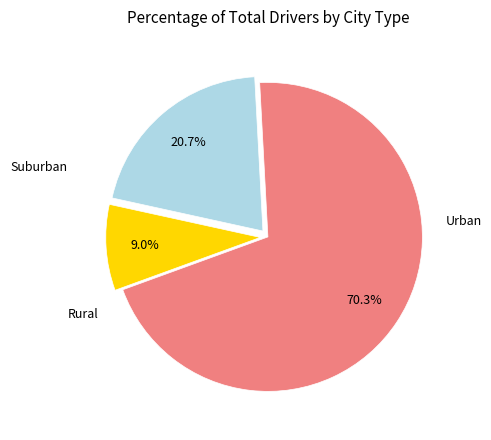

Is there any slice that represents more than half of the pie?

Yes